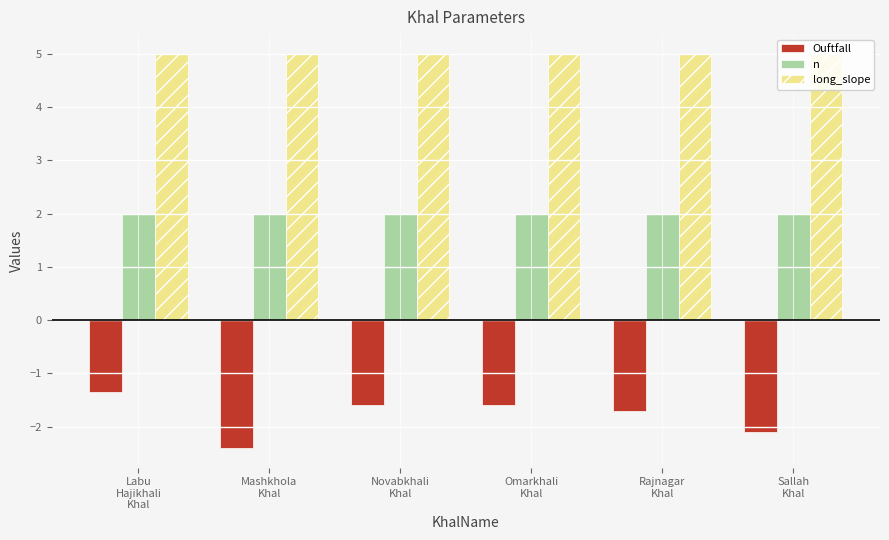

Rank the series by their average value, from lowest to highest.

Ouftfall, n, long_slope